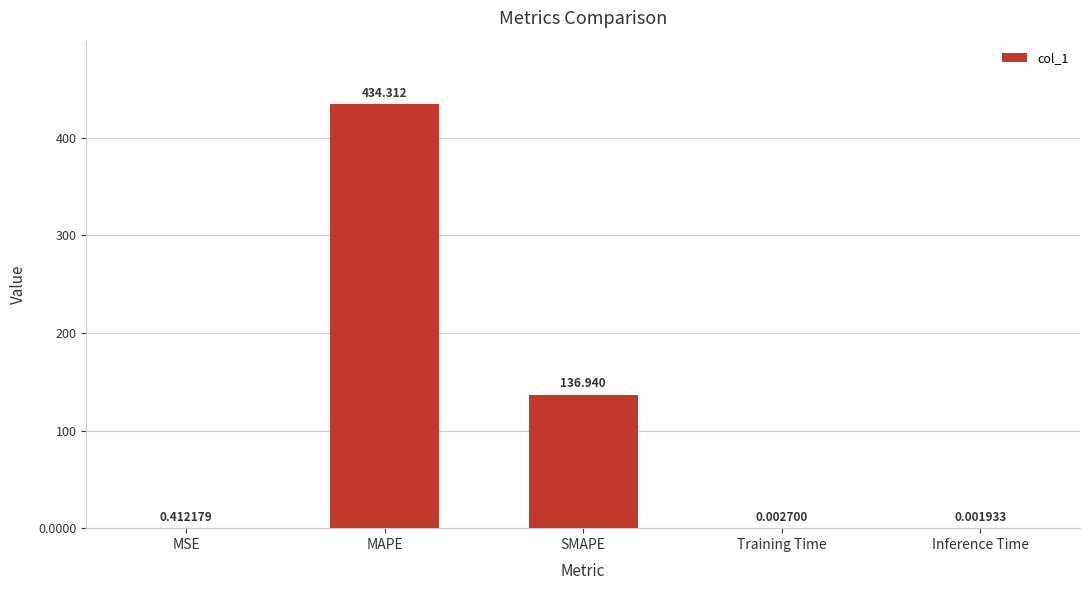

Which label corresponds to the largest value in the chart?

MAPE